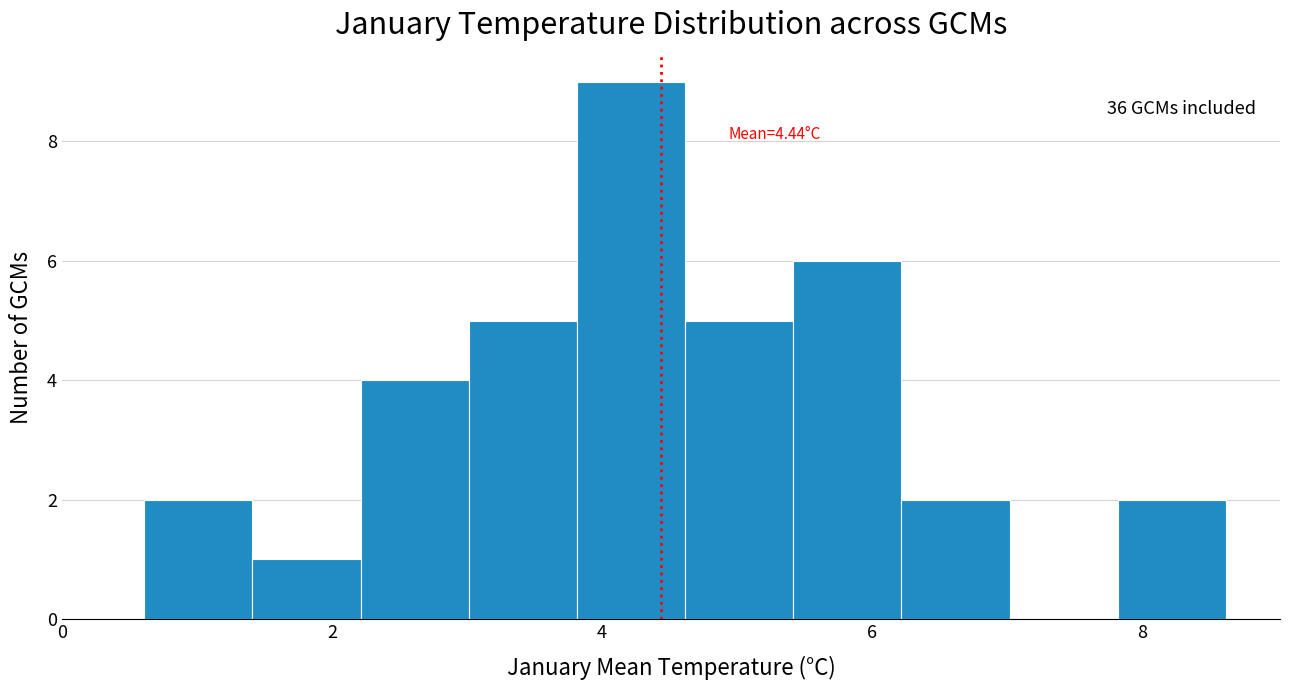

Over which range of the x-axis is the bar tallest?

3.8 to 4.6